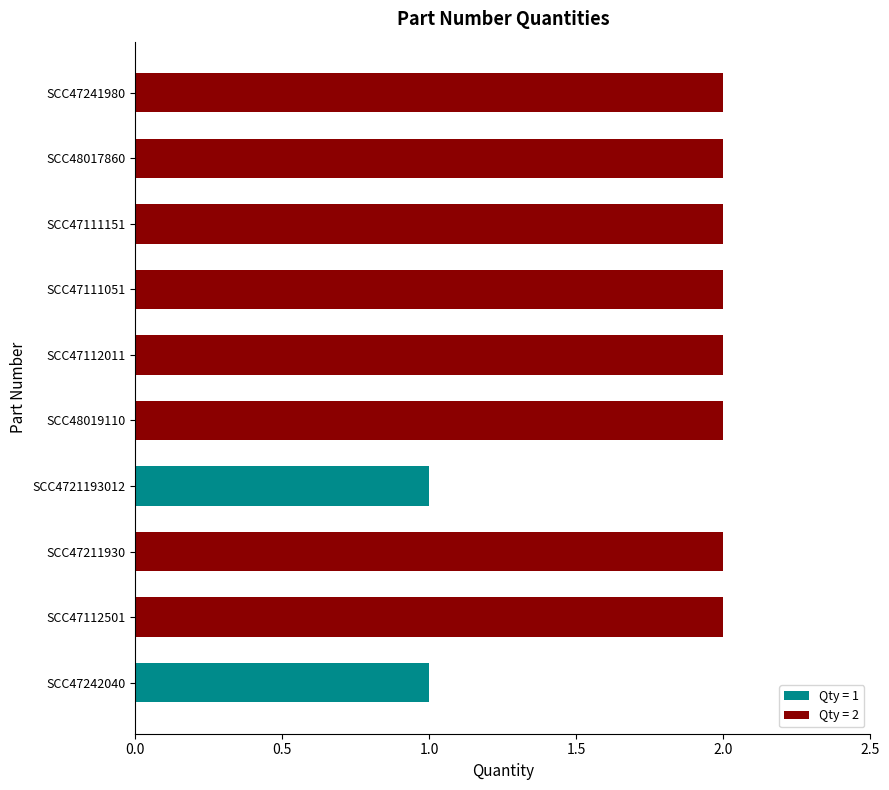

What is the minimum value shown in the chart?

1